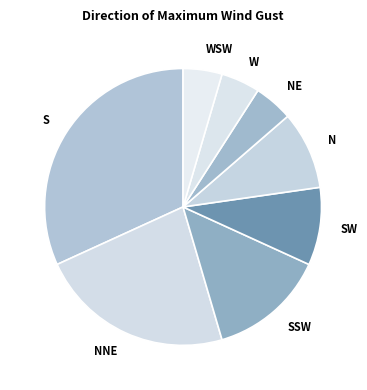

Do NE and W together represent more than half of the pie?

No